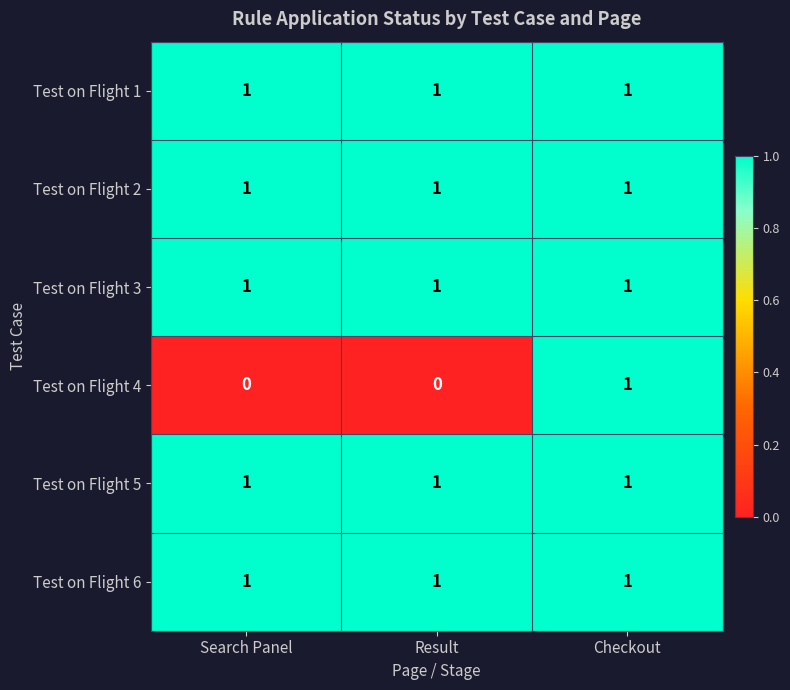

Which series changed the most between Result and Checkout?

Test on Flight 4